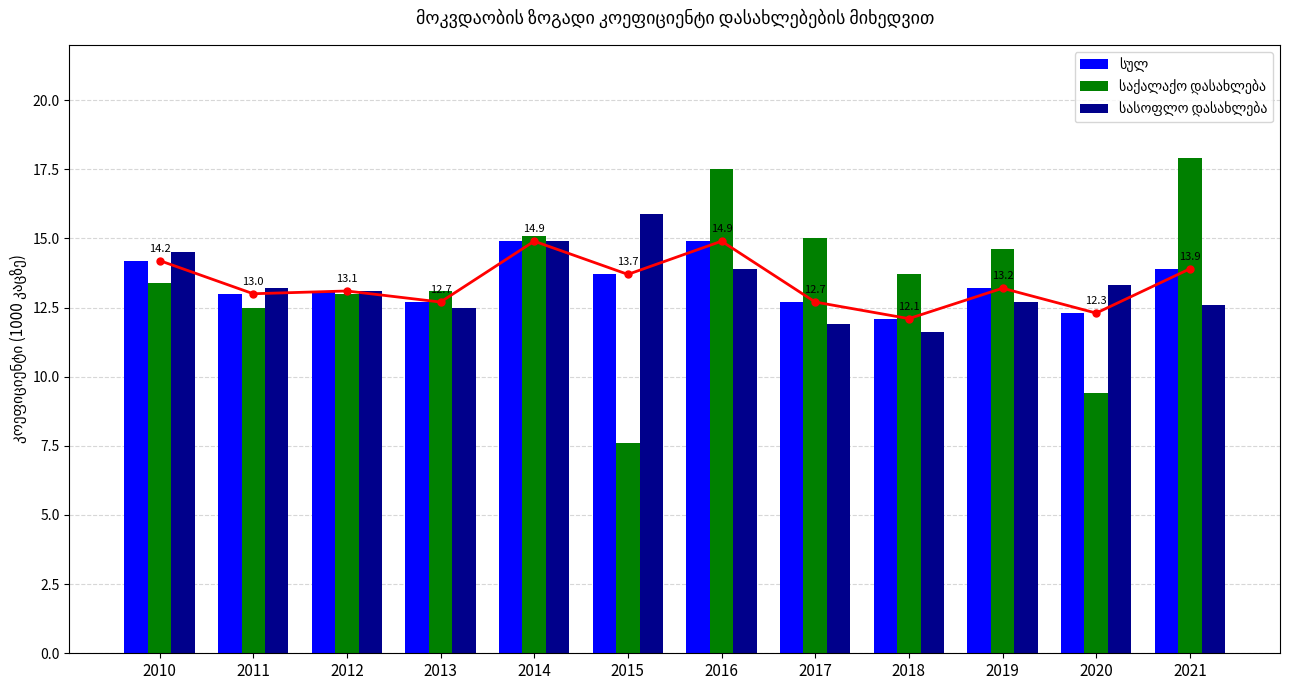

List the series in order of their peak value, lowest first.

სულ, სასოფლო დასახლება, საქალაქო დასახლება